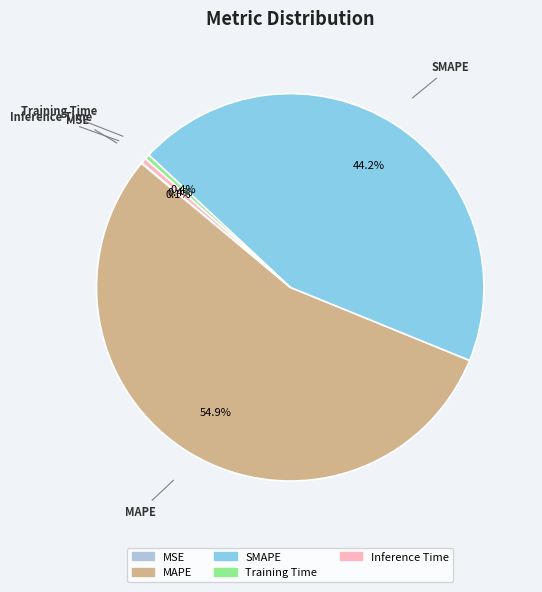

Which category has the biggest portion of the pie?

MAPE